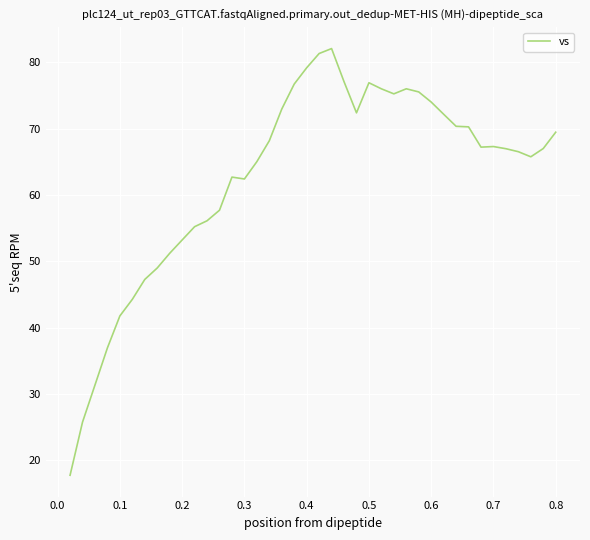

How many categories are shown in the chart?

40